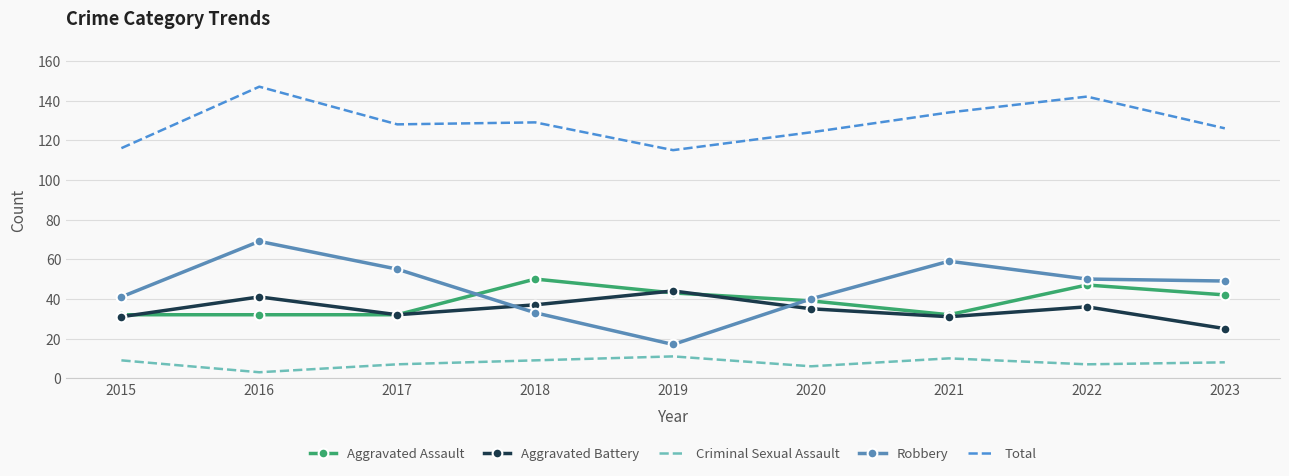

Rank the series by their maximum value, from lowest to highest.

Criminal Sexual Assault, Aggravated Battery, Aggravated Assault, Robbery, Total